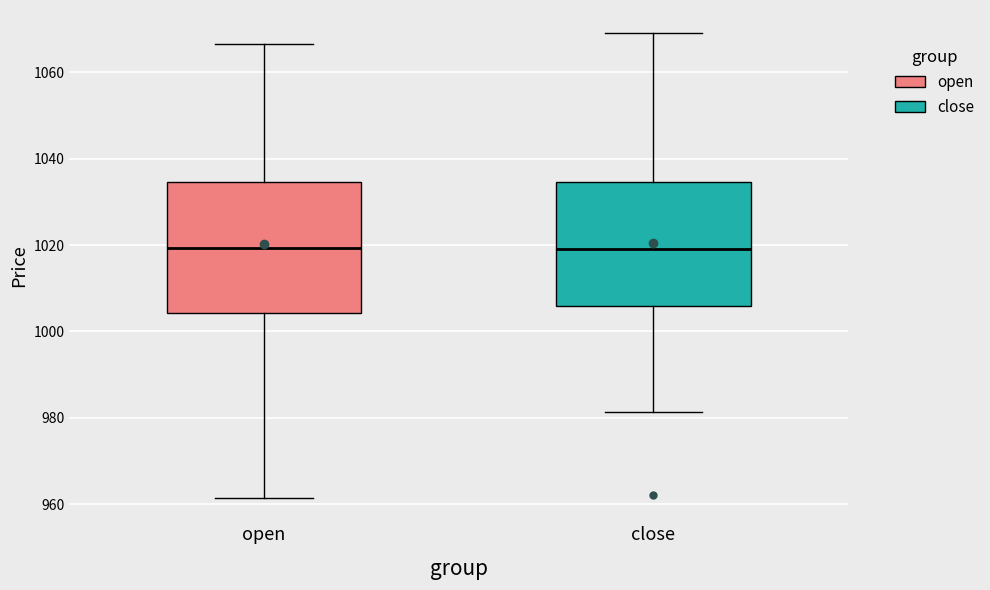

Reading left to right, transcribe this box plot: for each box, give where its median line is, the range the box spans, and where its two whiskers end, as read against the y-axis. The values are not printed on the chart, so give them approximately, as read against the axis.

open: median 1020, box 1004 to 1034, whiskers 962 to 1066
close: median 1020, box 1006 to 1034, whiskers 982 to 1070